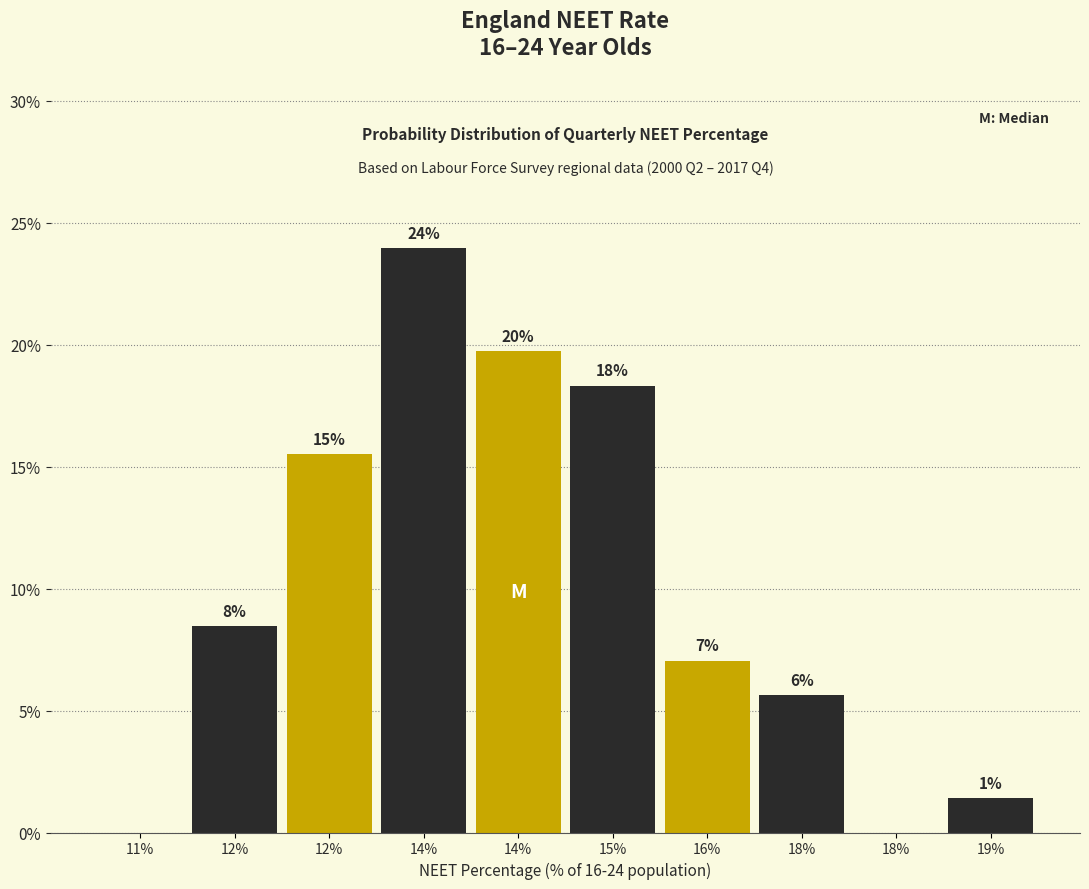

Are the bars horizontal?

No